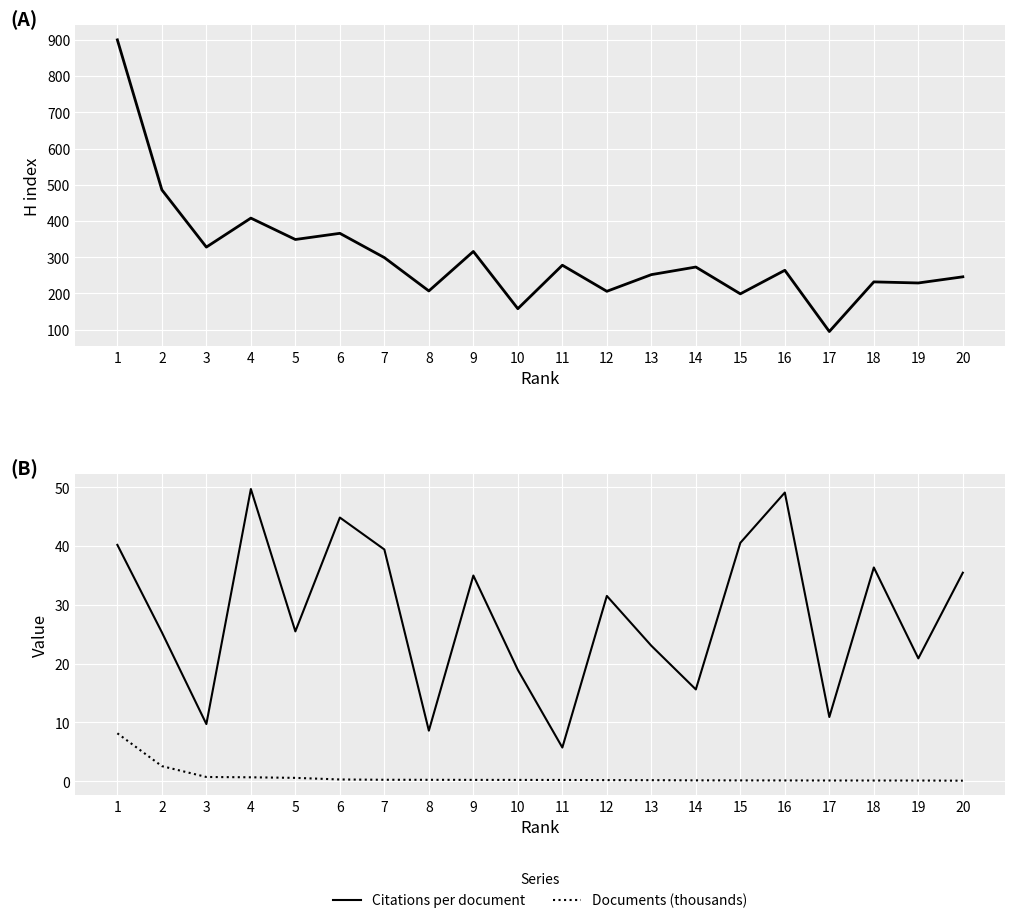

At which label does Citations per document reach its peak?

4